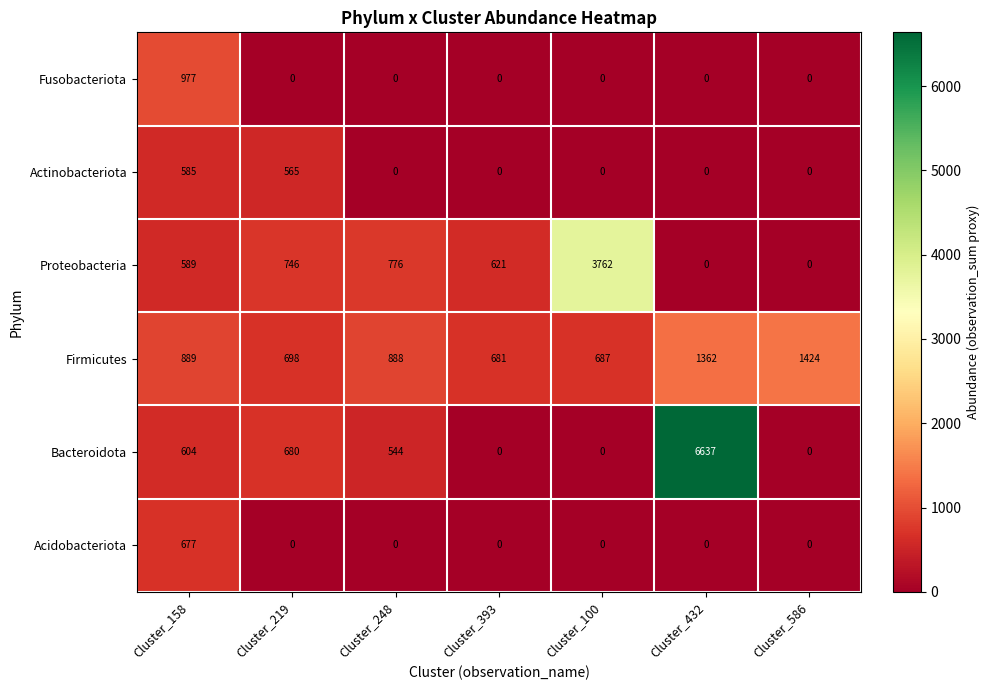

What is the spread (max minus min) of values at Cluster_100?

3762